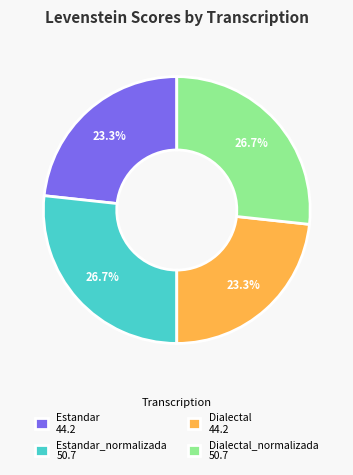

Does any single category account for the majority?

No